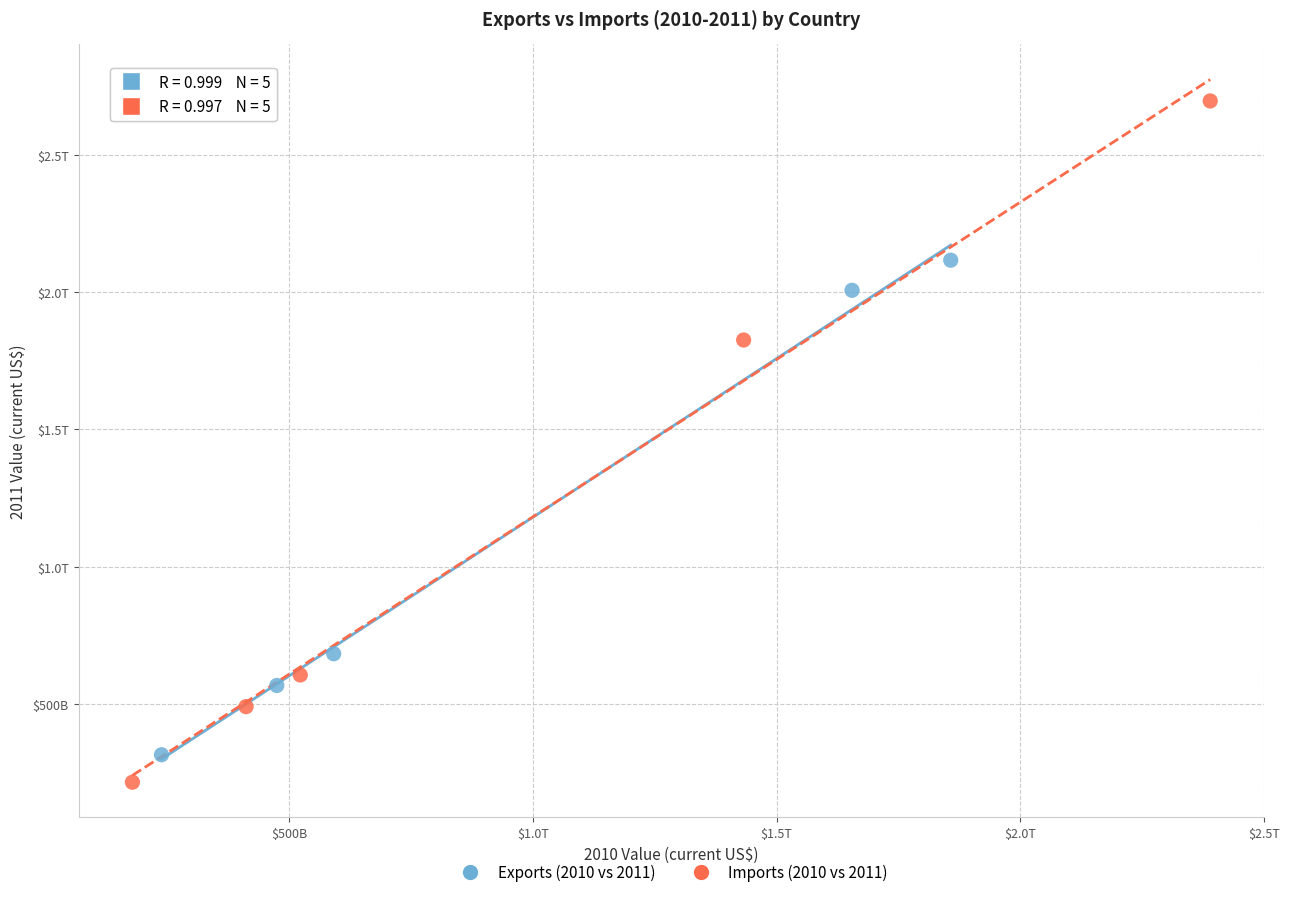

What are all the series names shown in the legend?

Exports (2010 vs 2011), Imports (2010 vs 2011)